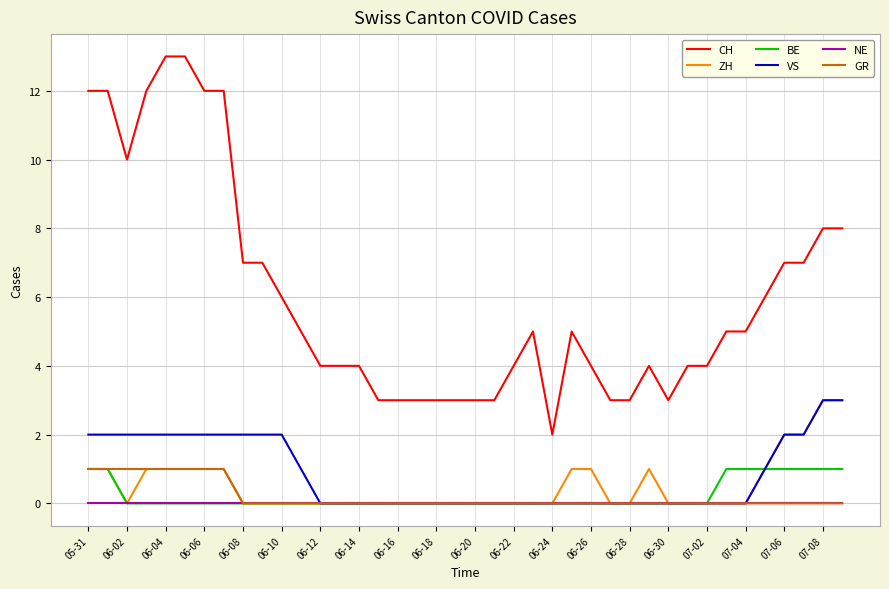

True or false: CH and ZH cross at least once.

False